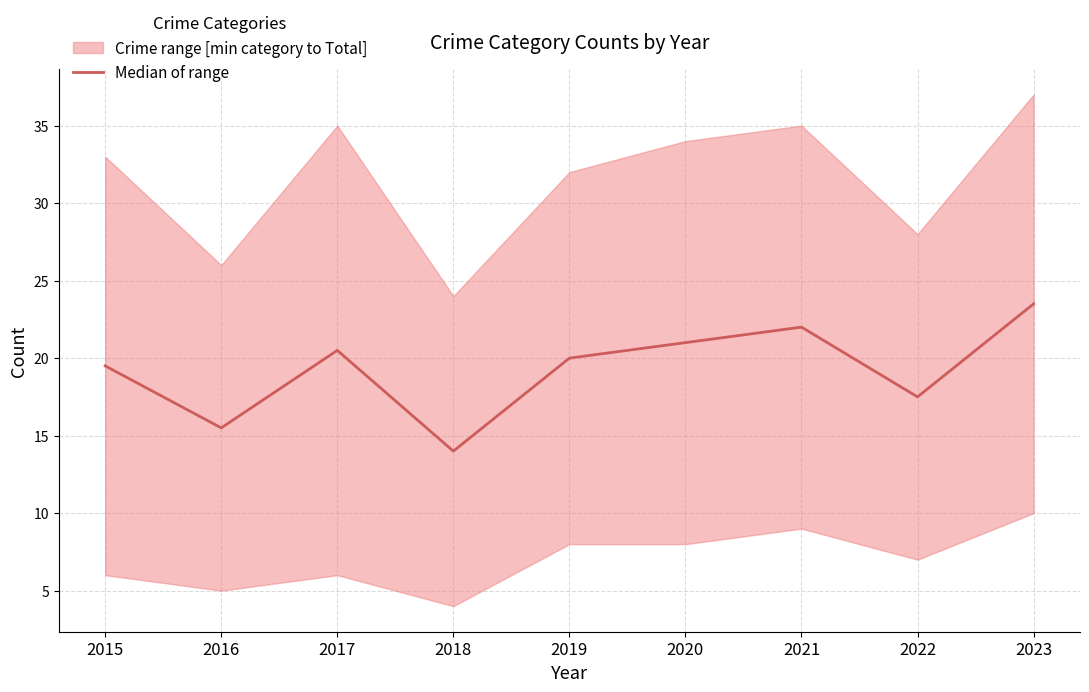

What is the value of the 6th point from the left?

21.0